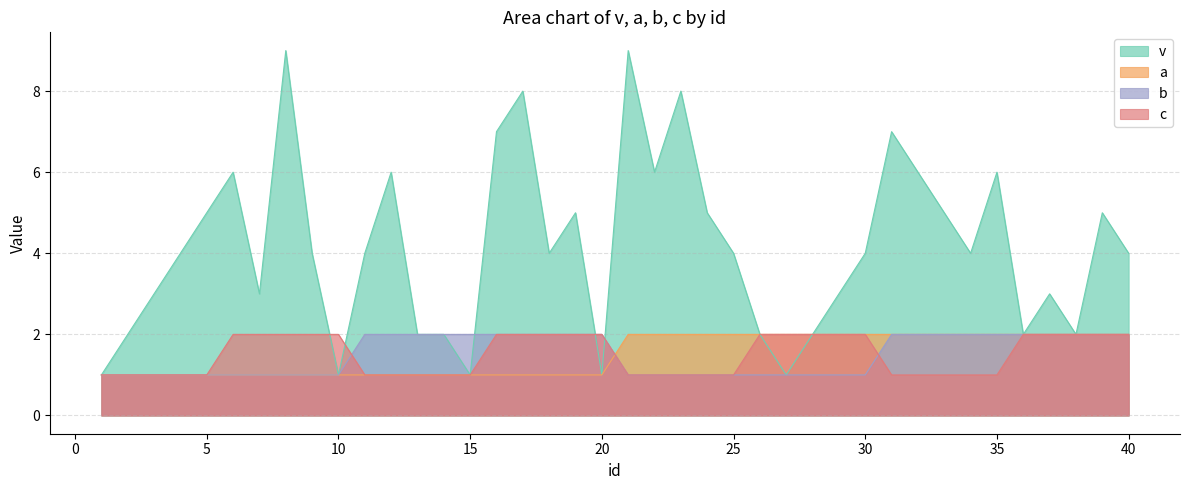

At which label does b reach its peak?

11